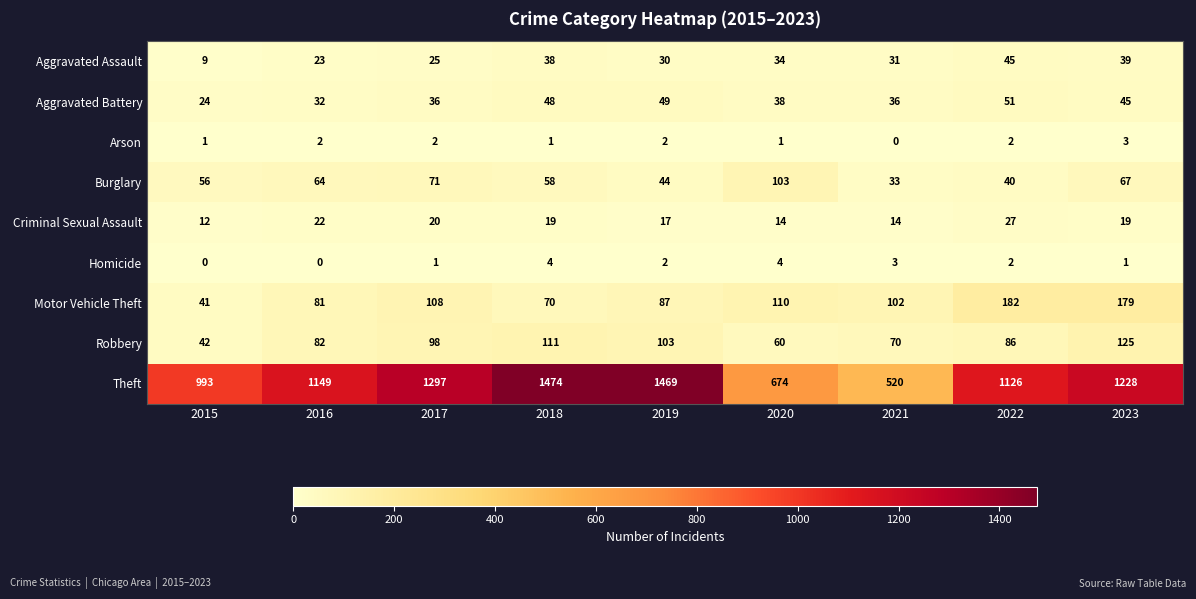

The value of Motor Vehicle Theft at 2018 is 70. True or false?

True